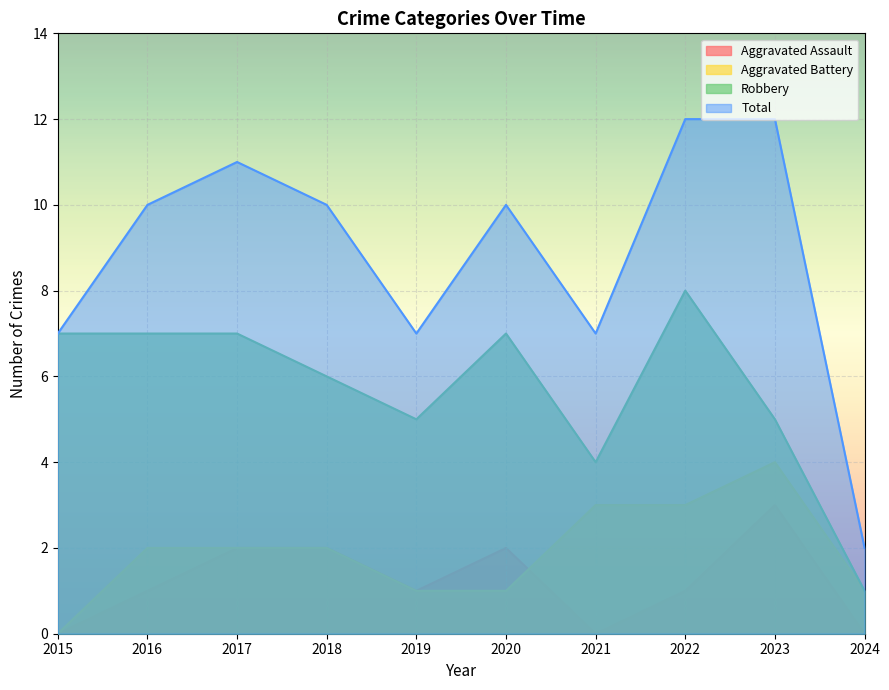

Reading left to right, transcribe all the data shown in this chart.

Aggravated Assault: 2015=0	2016=1	2017=2	2018=2	2019=1	2020=2	2021=0	2022=1	2023=3	2024=0
Aggravated Battery: 2015=0	2016=2	2017=2	2018=2	2019=1	2020=1	2021=3	2022=3	2023=4	2024=1
Robbery: 2015=7	2016=7	2017=7	2018=6	2019=5	2020=7	2021=4	2022=8	2023=5	2024=1
Total: 2015=7	2016=10	2017=11	2018=10	2019=7	2020=10	2021=7	2022=12	2023=12	2024=2